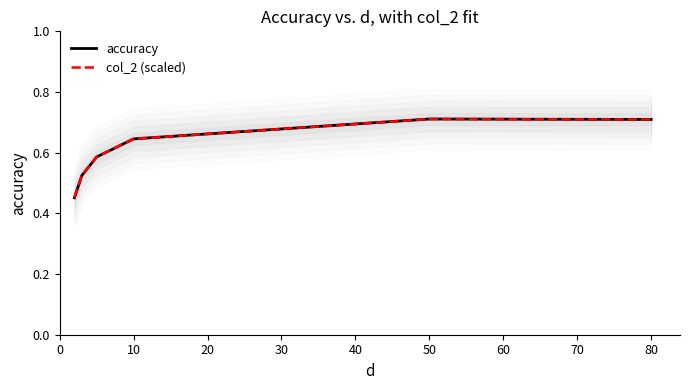

What is the value of the col_2 (scaled) point at the 2nd from the left?

0.5